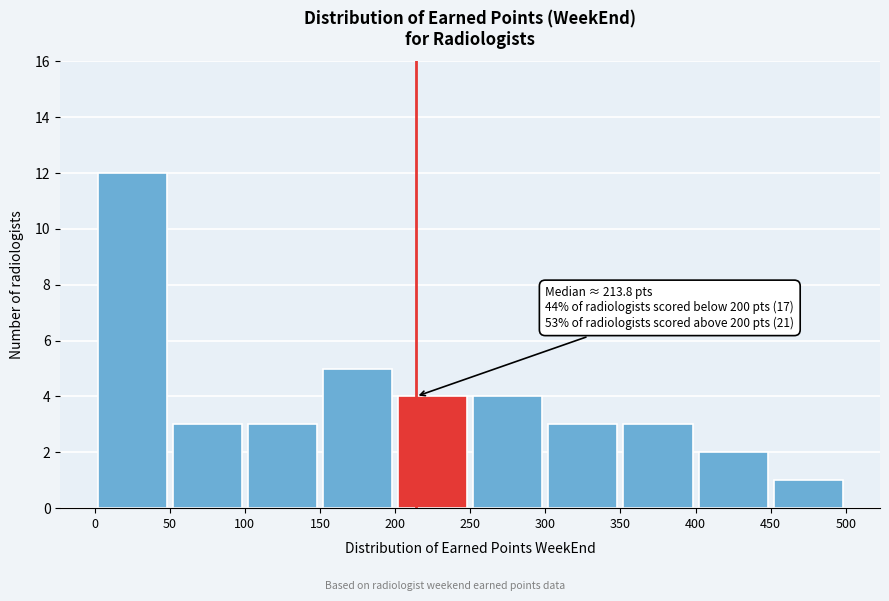

Which range on the x-axis has the tallest bar?

0 to 50